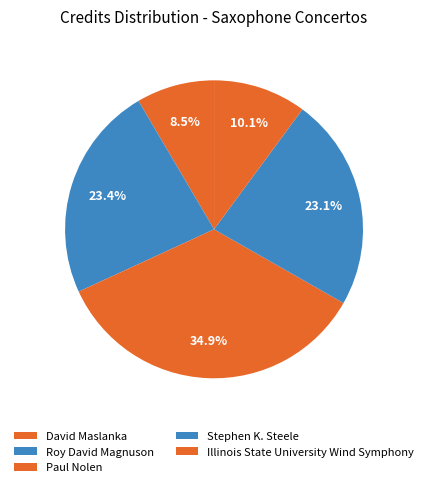

What is the change in value from David Maslanka to Roy David Magnuson?

+753456